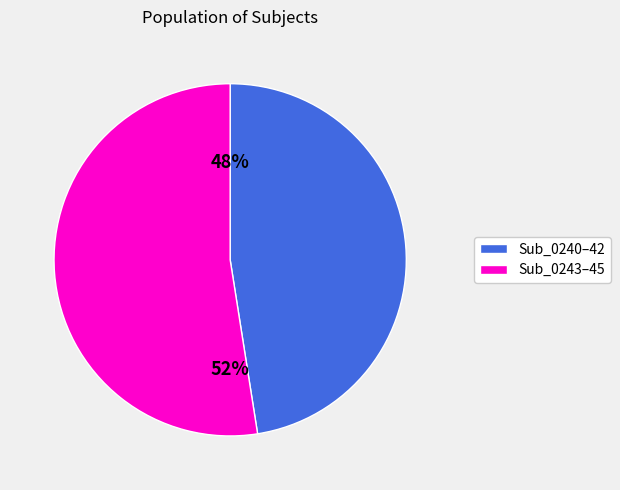

Rank the categories by value from lowest to highest.

Sub_0240–42, Sub_0243–45